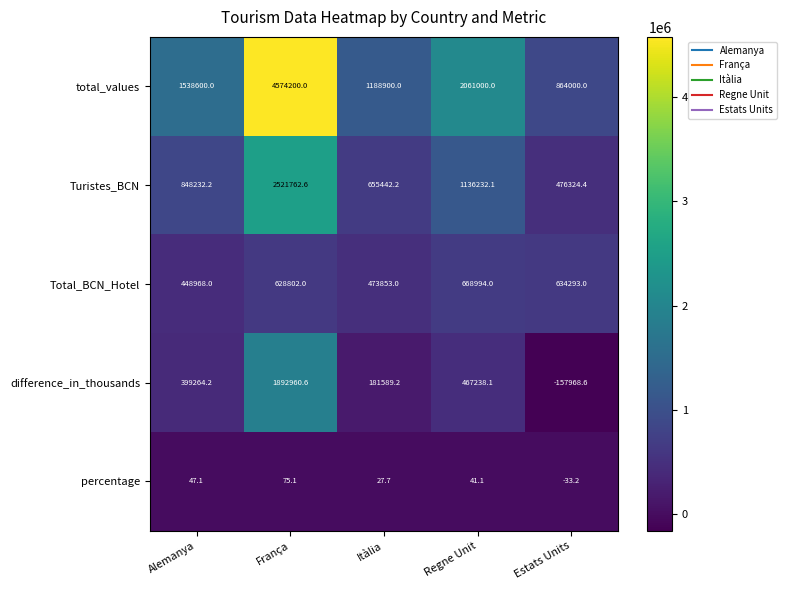

Reading left to right, transcribe all the data shown in this chart.

total_values: Alemanya=1538600.0	França=4574200.0	Itàlia=1188900.0	Regne Unit=2061000.0	Estats Units=864000.0
Turistes_BCN: Alemanya=848232.2	França=2521762.6	Itàlia=655442.2	Regne Unit=1136232.1	Estats Units=476324.4
Total_BCN_Hotel: Alemanya=448968.0	França=628802.0	Itàlia=473853.0	Regne Unit=668994.0	Estats Units=634293.0
difference_in_thousands: Alemanya=399264.2	França=1892960.6	Itàlia=181589.2	Regne Unit=467238.1	Estats Units=-157968.6
percentage: Alemanya=47.1	França=75.1	Itàlia=27.7	Regne Unit=41.1	Estats Units=-33.2